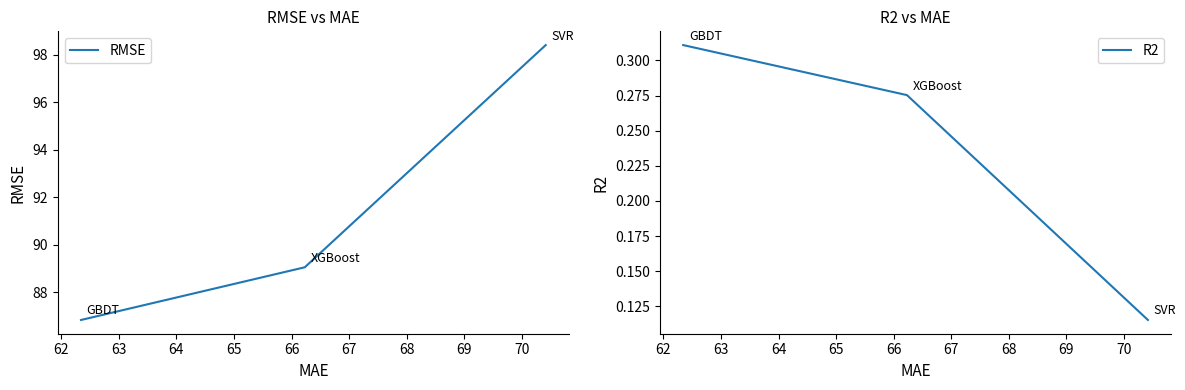

Is it true that R2 equals 0.2 at 61?

False